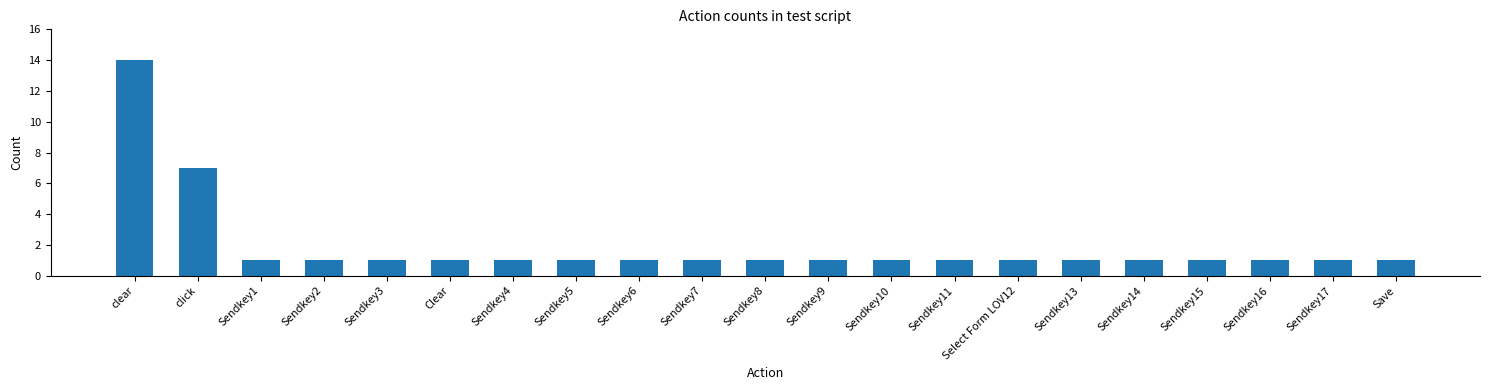

What is the difference between the maximum and minimum values?

13